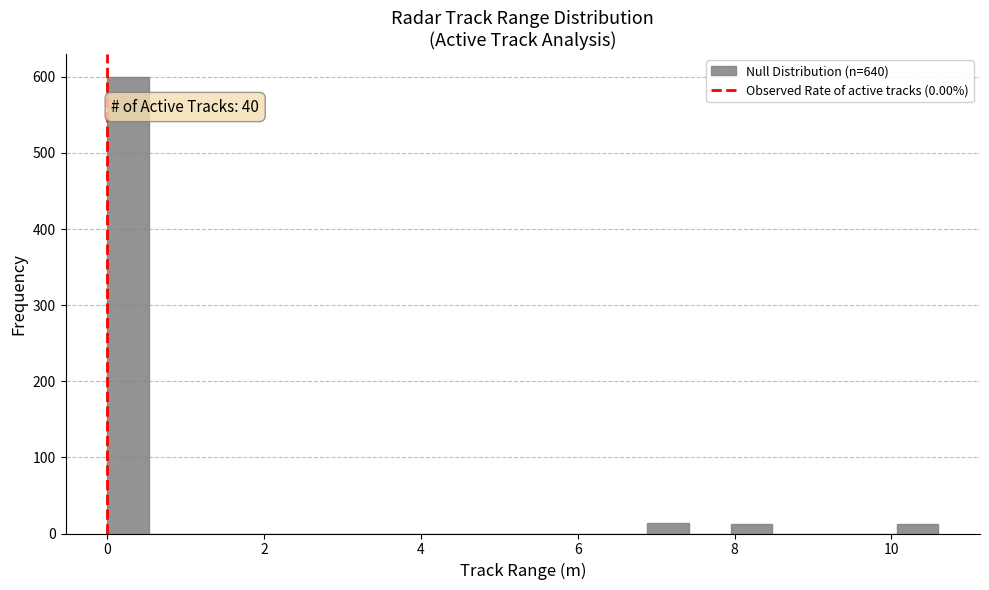

Around what value on the x-axis is the tallest bar? Give the approximate position of its centre, as read against the axis.

0.2